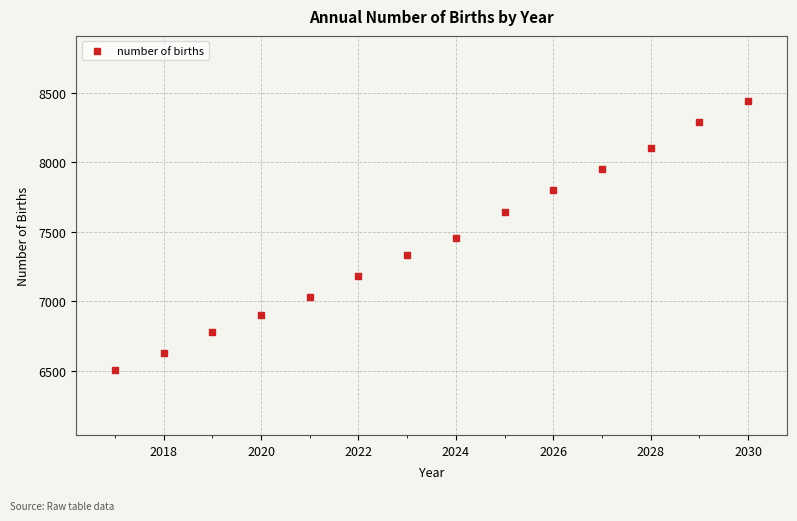

What is the range of Y values (max minus min)?

1941.7